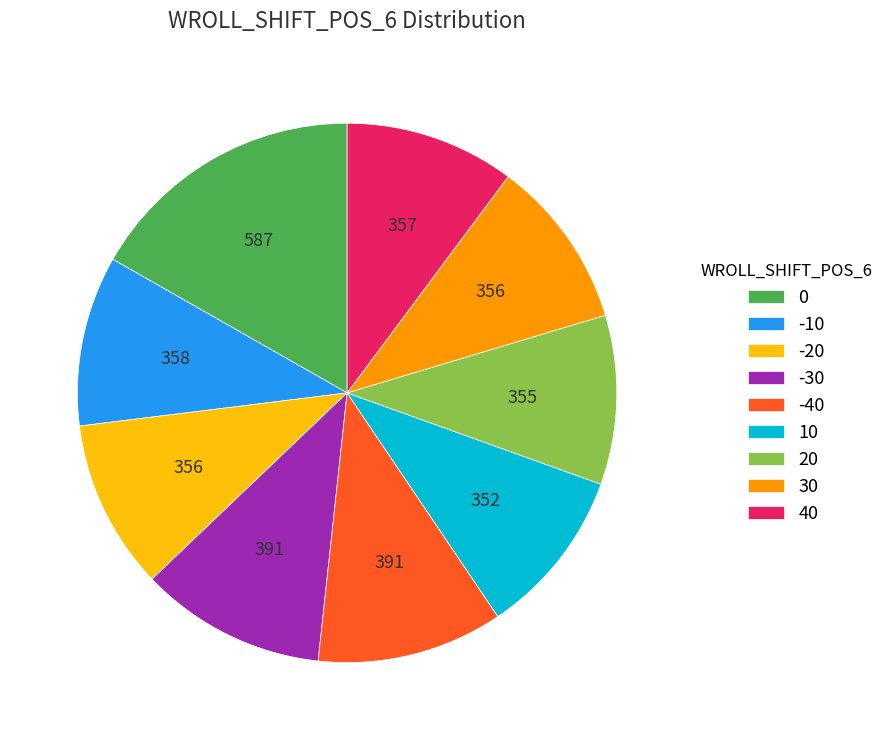

Approximately how many times larger is the value at 40 compared to 0?

0.6